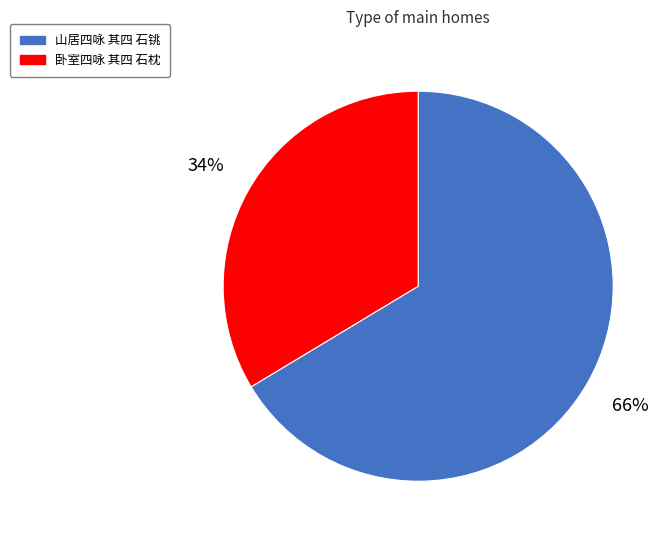

Does any single category account for the majority?

Yes